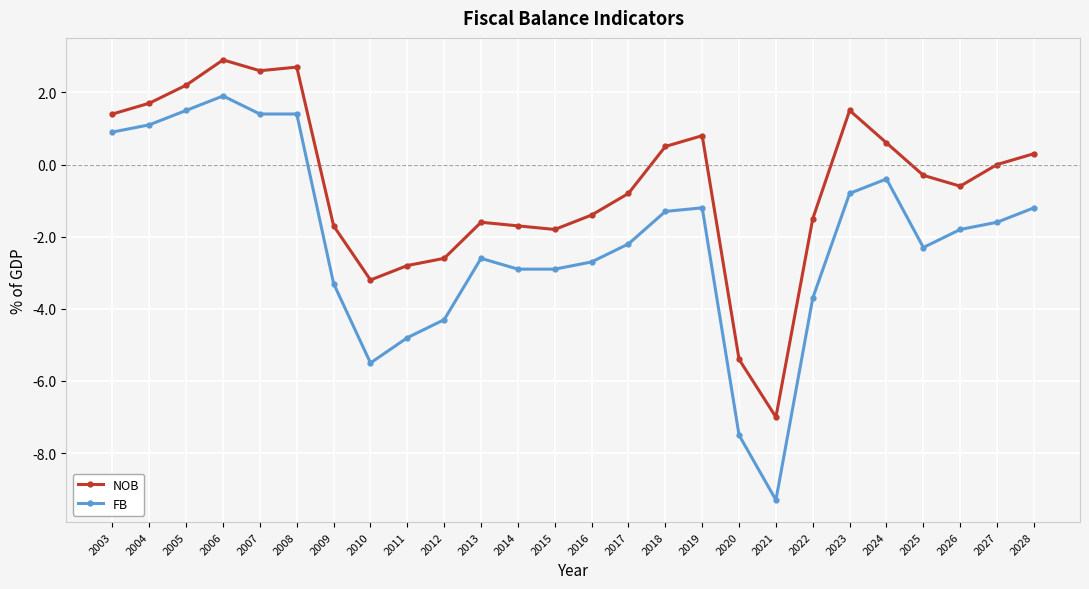

What is the difference between the second highest and minimum values in the FB series?

10.8